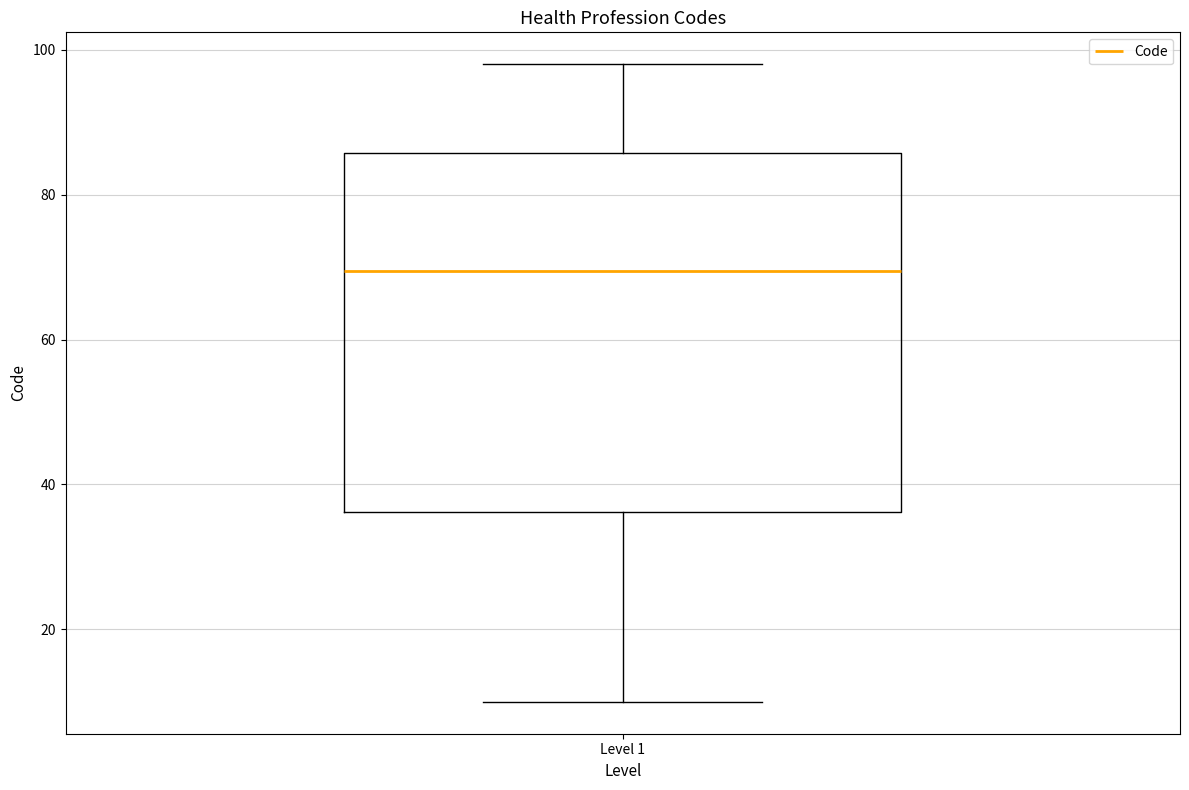

Where is the lower edge of the box for Level 1 on the y-axis? The values are not printed on the chart, so give them approximately, as read against the axis.

36